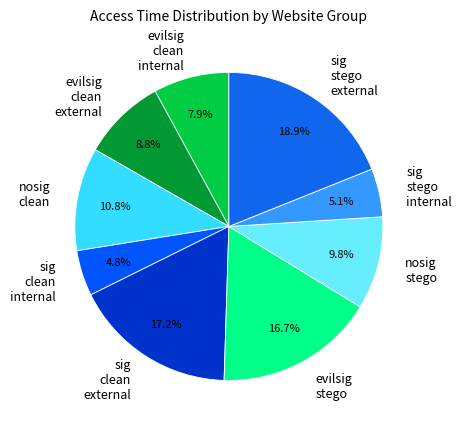

Does evilsig clean internal account for over 50% of the chart?

No